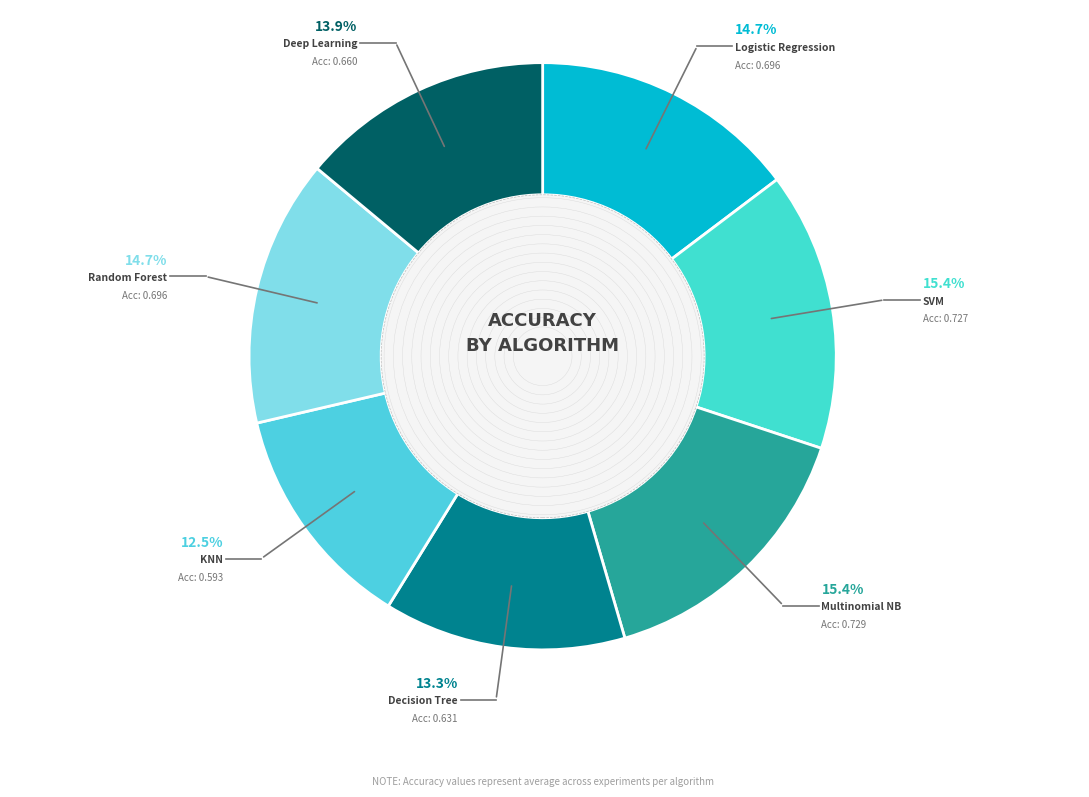

Count the number of slices in the pie.

7